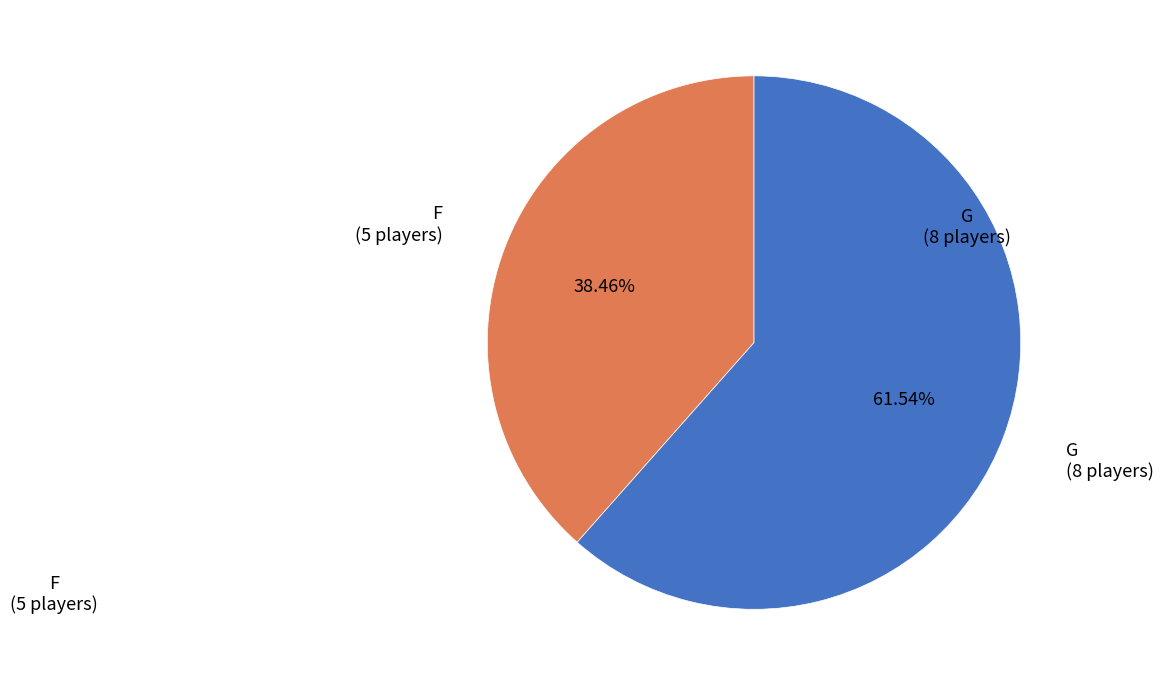

Which slice is the smallest?

F